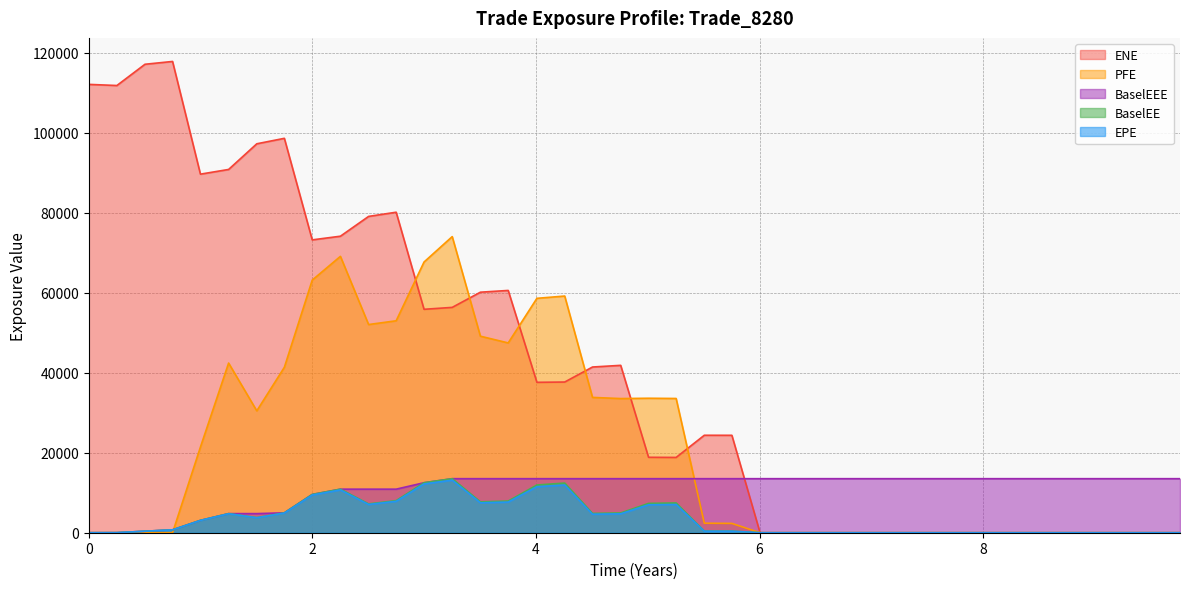

Which series has the largest range (max minus min)?

ENE